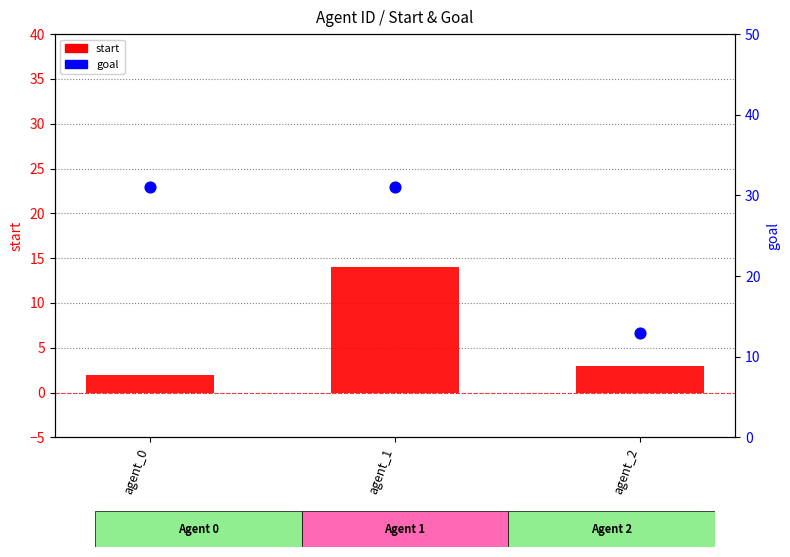

At which category is the sum across all series the highest?

agent_1